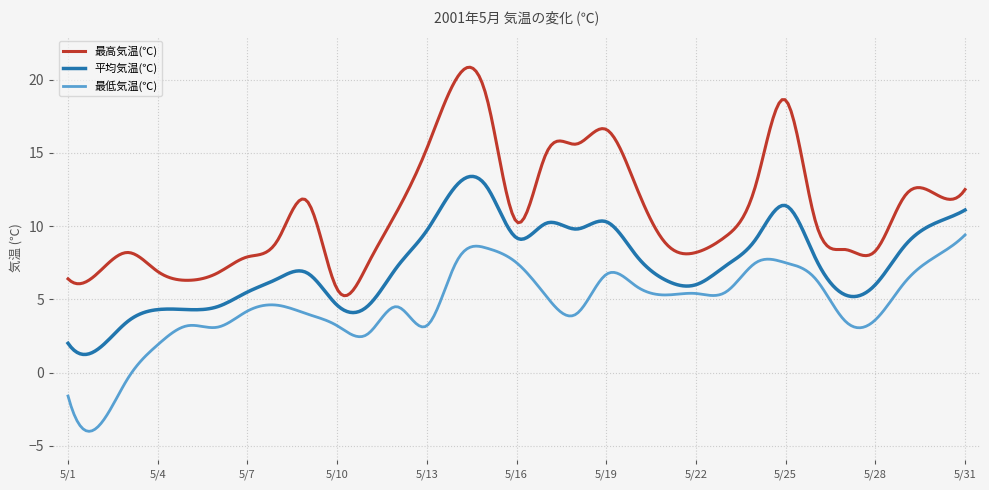

Which series has the largest total across all categories?

最高気温(℃)